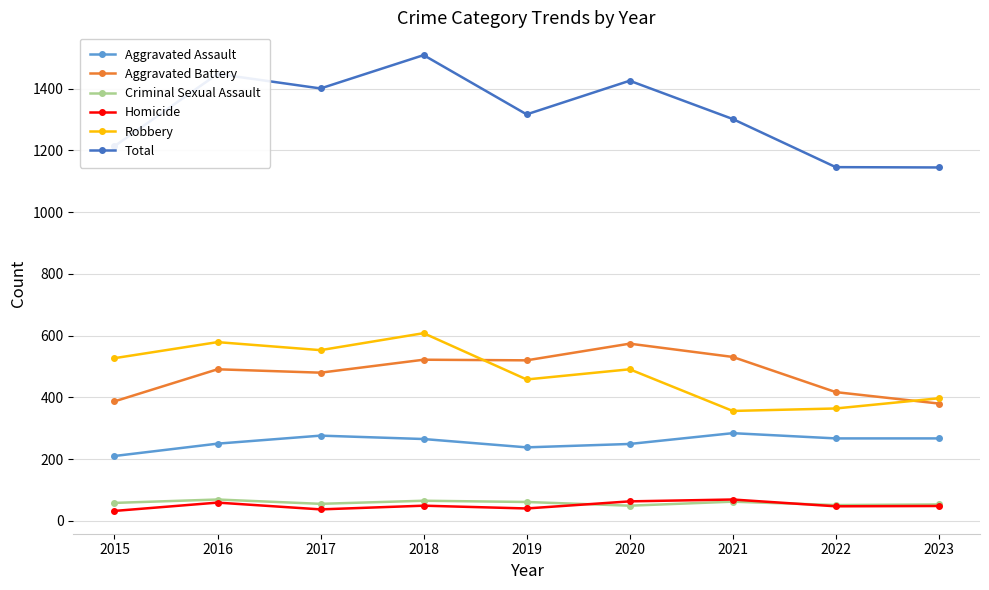

True or false: Aggravated Assault and Robbery intersect in this chart.

False